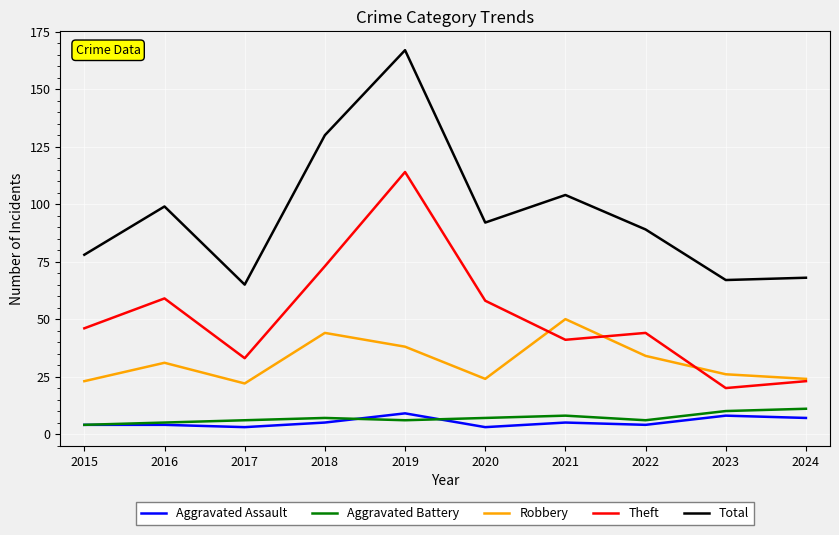

What is the lowest value of the Theft series?

20